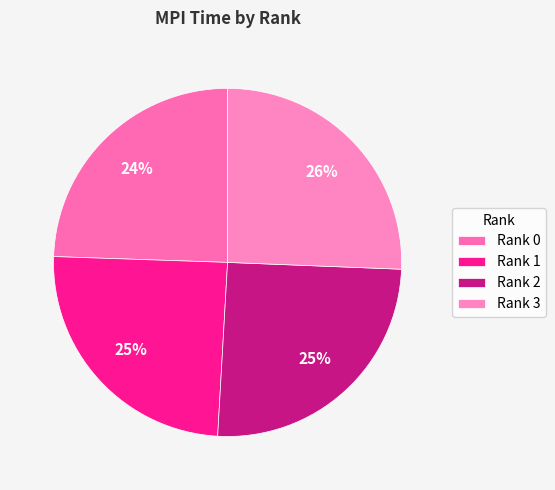

What is the change in value from Rank 1 to Rank 3?

+0.1